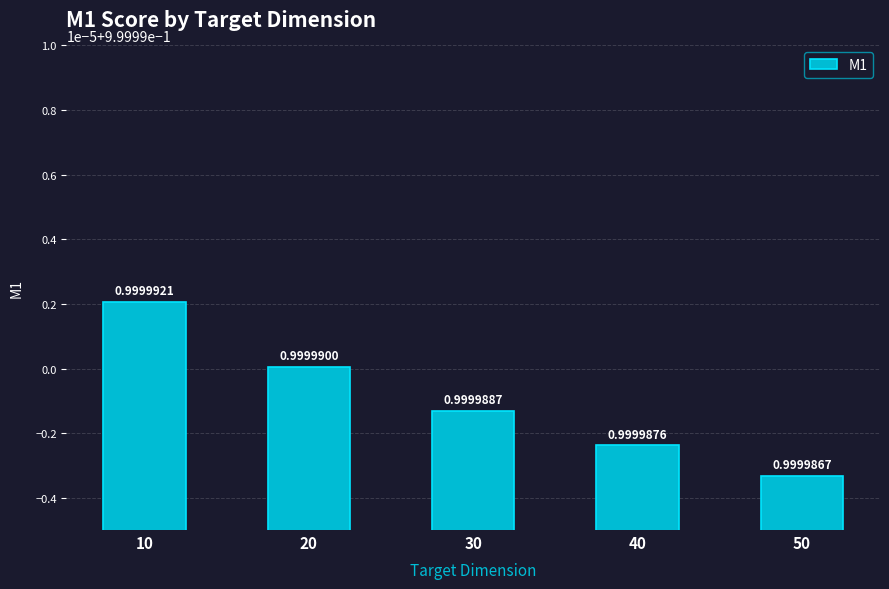

Is it true that the value at 30 is 0.2?

False